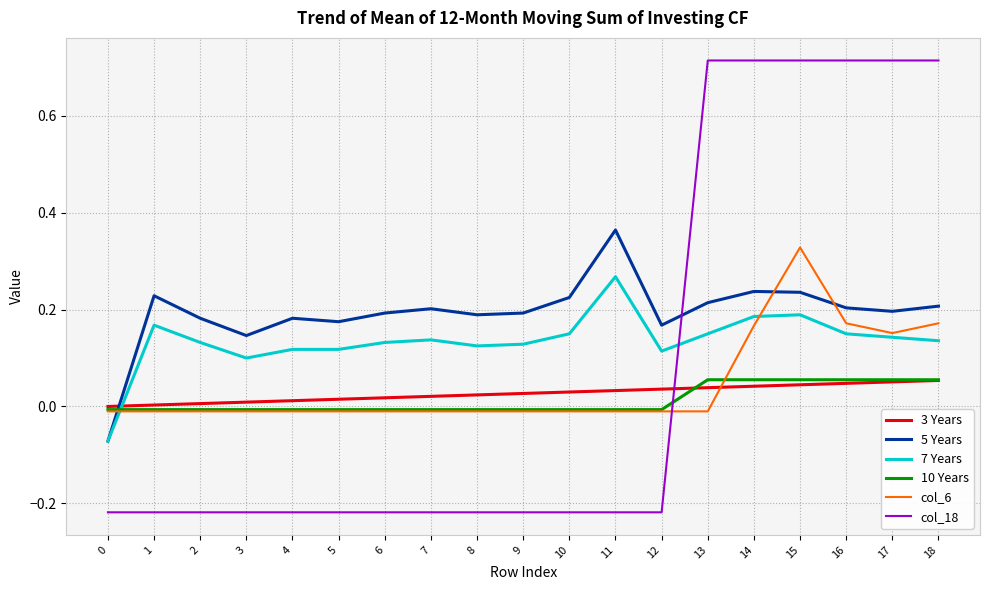

Which series has the widest spread of values?

col_18